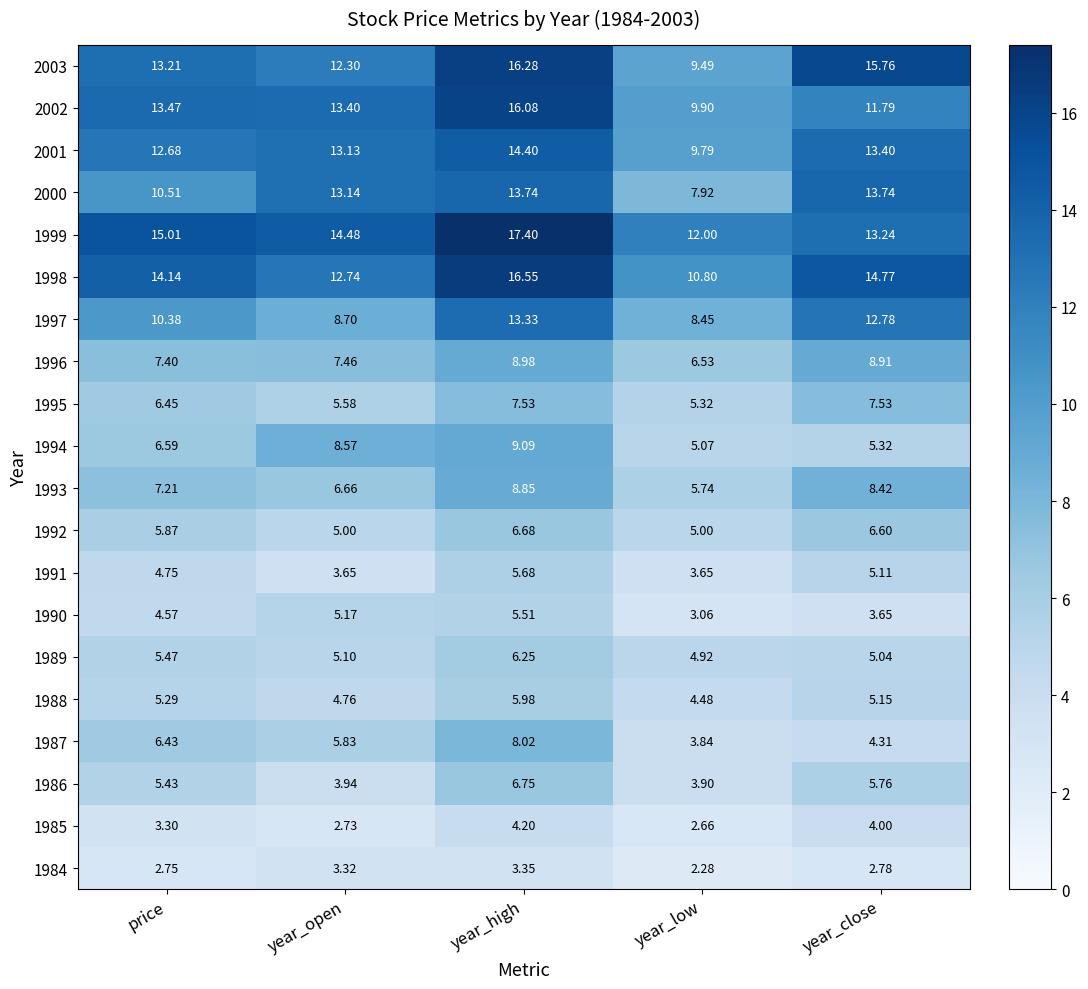

What is the spread (max minus min) of values at year_low?

9.7